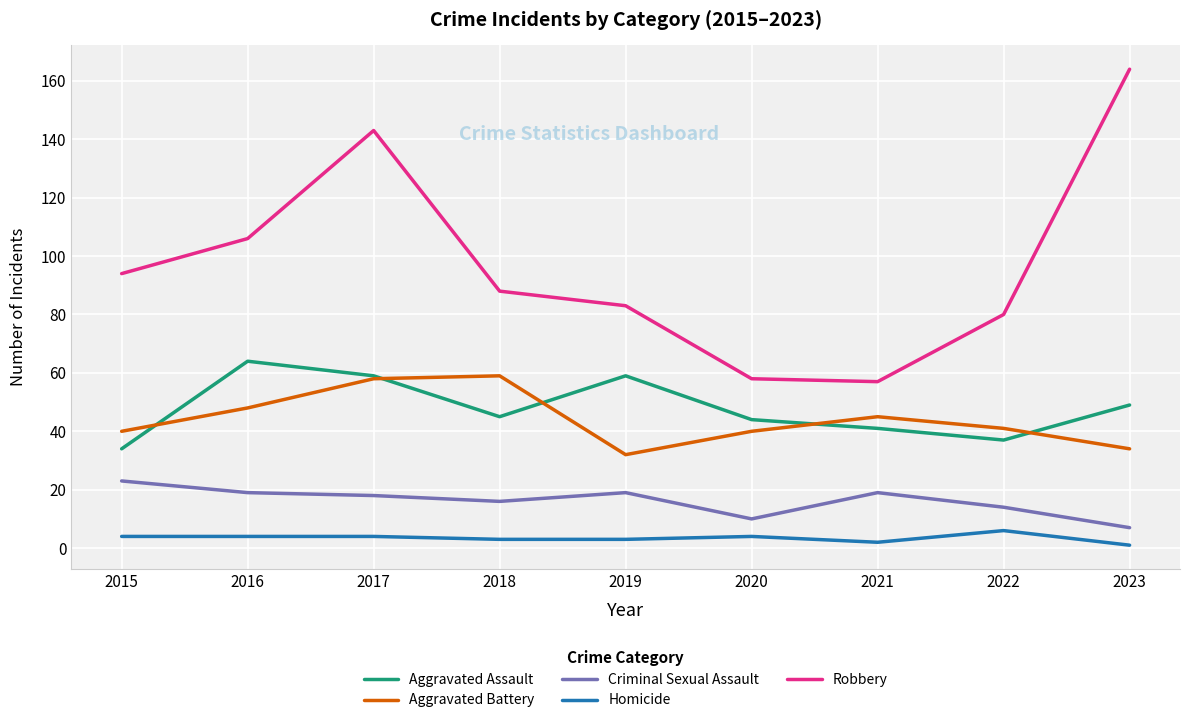

What are all the series names shown in the legend?

Aggravated Assault, Aggravated Battery, Criminal Sexual Assault, Homicide, Robbery